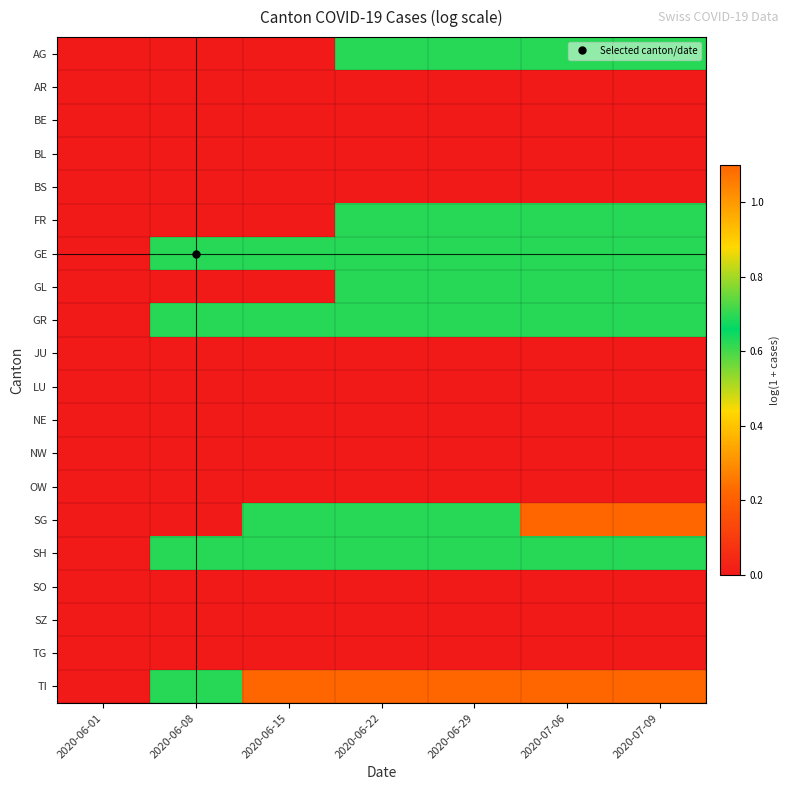

Which category has the highest value across all series?

2020-07-06